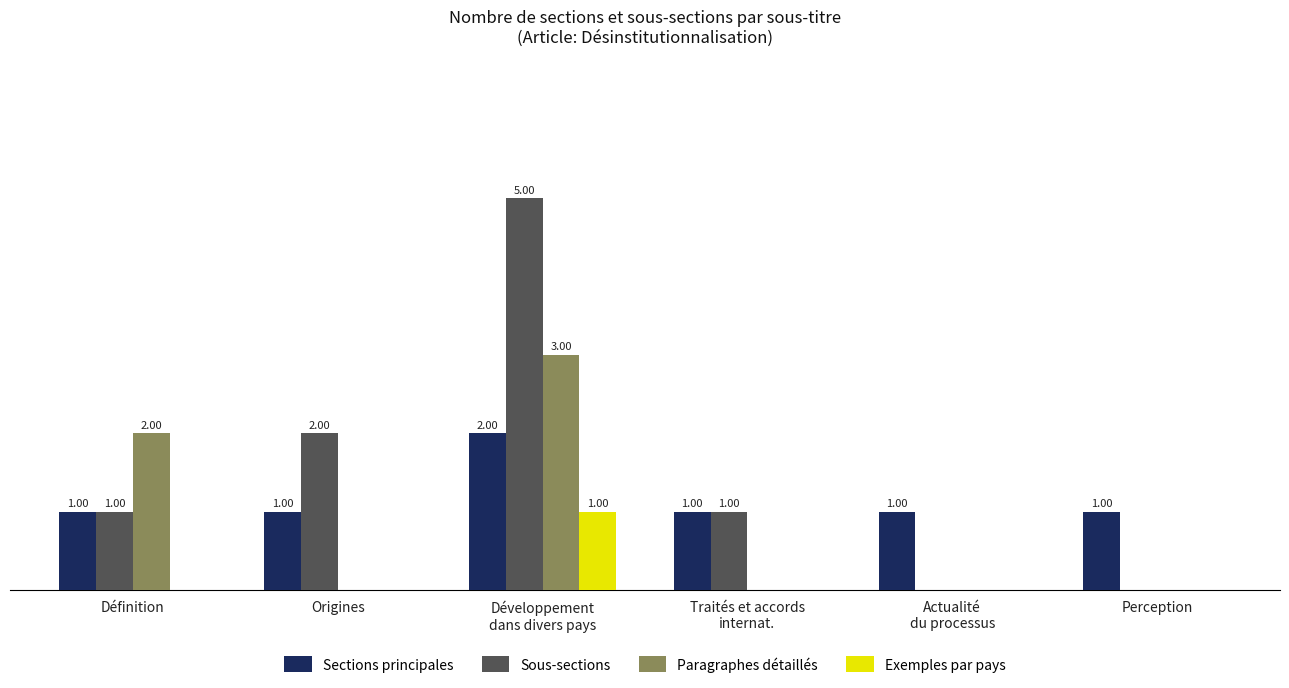

Which series has the largest total across all categories?

Sous-sections